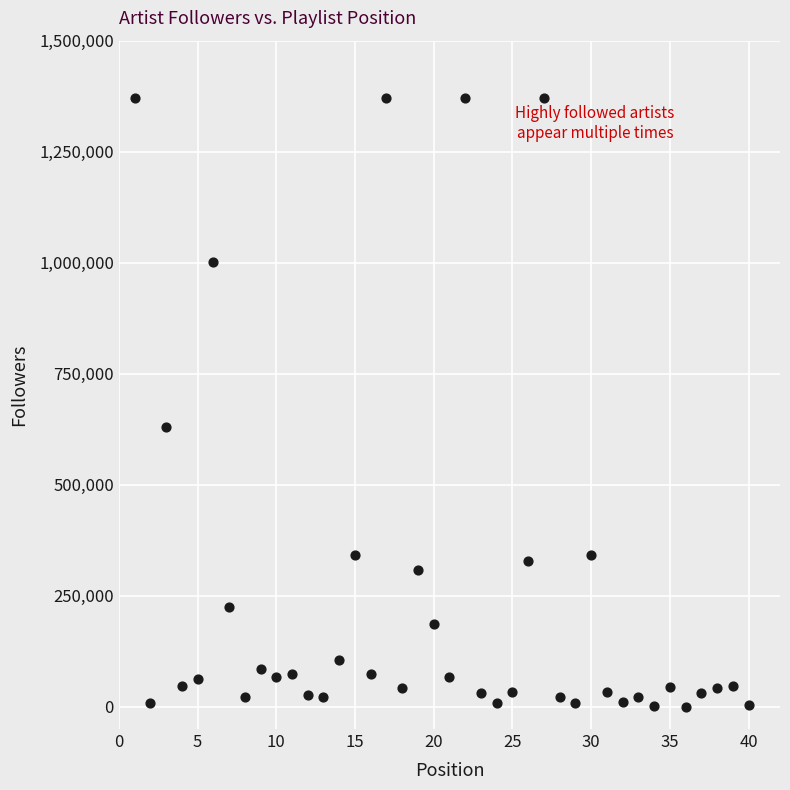

What is the range of Y values (max minus min)?

1369566